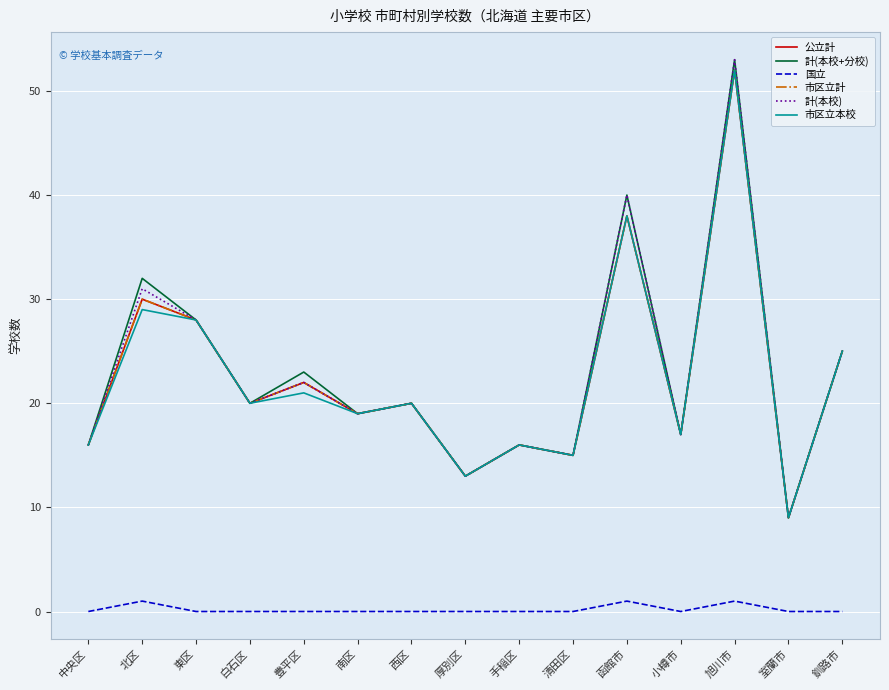

At which label does 公立計 reach its minimum?

室蘭市